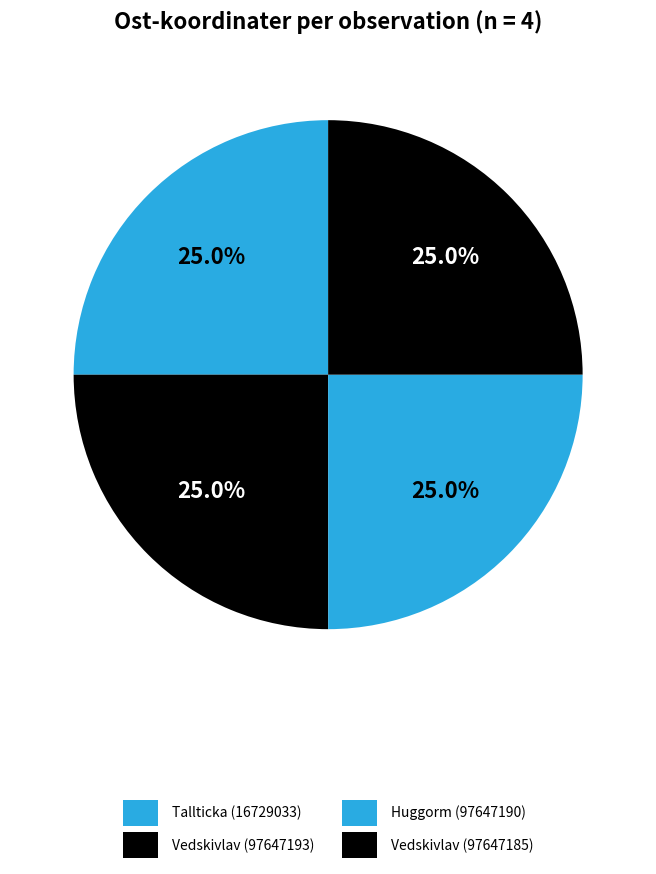

What percentage is NOT represented by Vedskivlav (97647185)?

75.0%